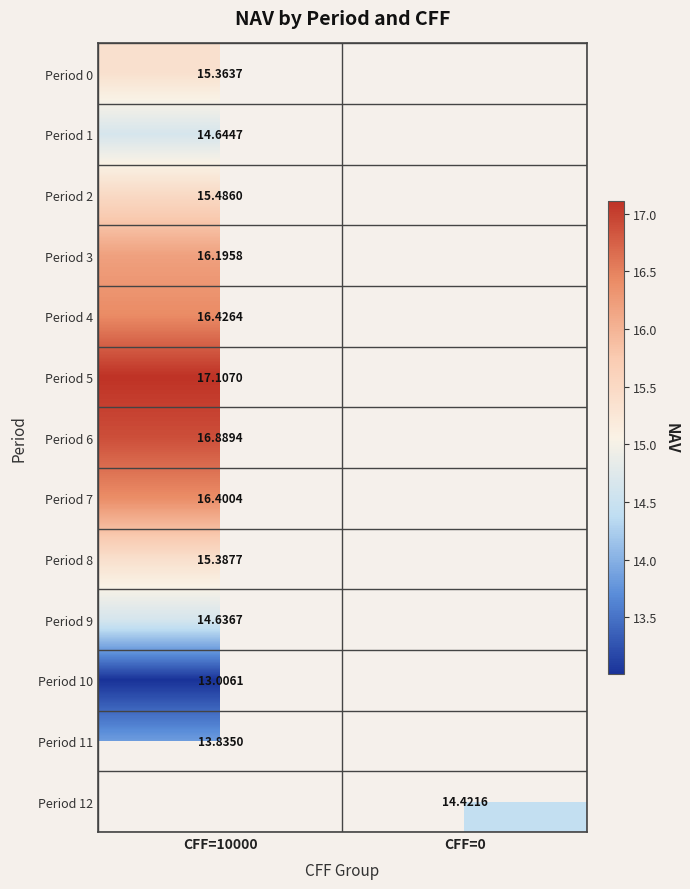

Is the value of Period 8 at CFF=10000 greater than the value of Period 12 at CFF=0?

Yes